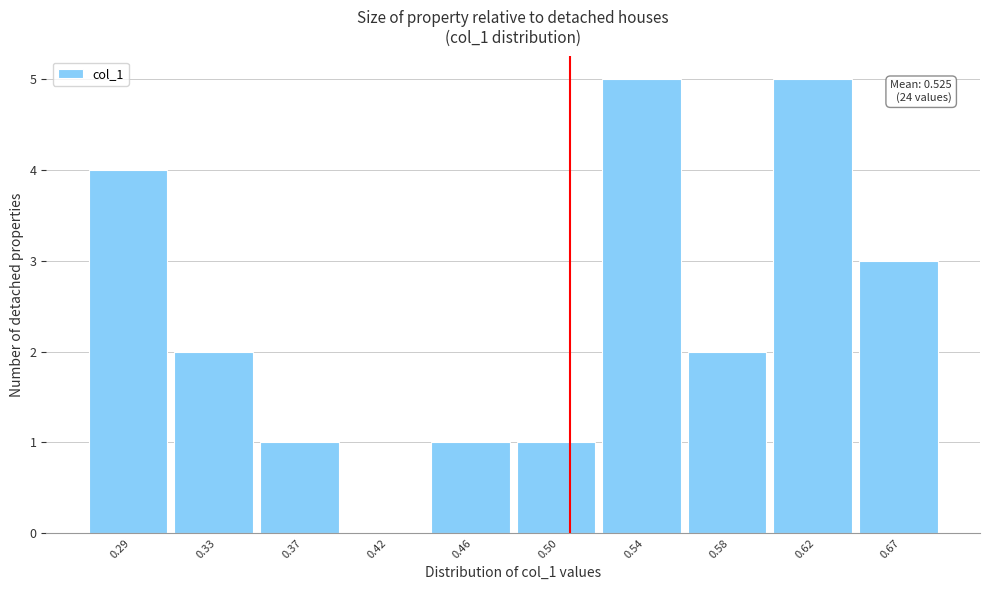

Reading left to right, what are all the values shown in this chart?

0.29=4	0.33=2	0.37=1	0.42=0	0.46=1	0.50=1	0.54=5	0.58=2	0.62=5	0.67=3